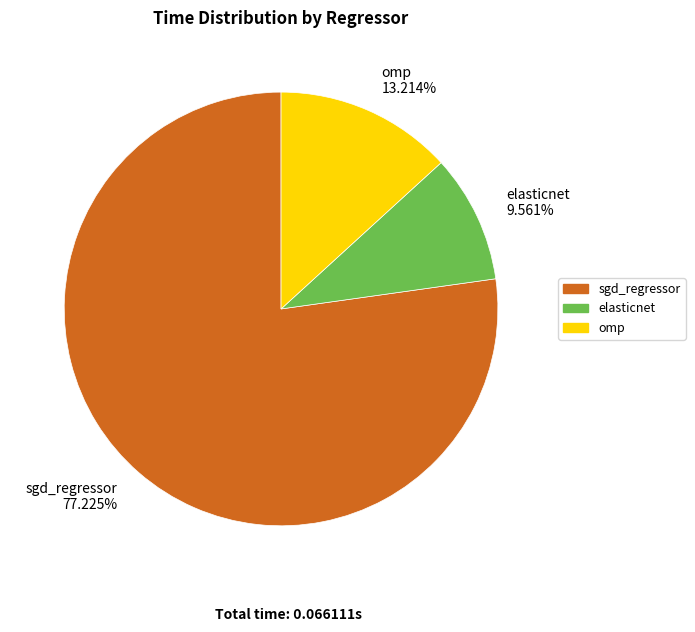

What percentage is the elasticnet slice, to the nearest percent?

10%